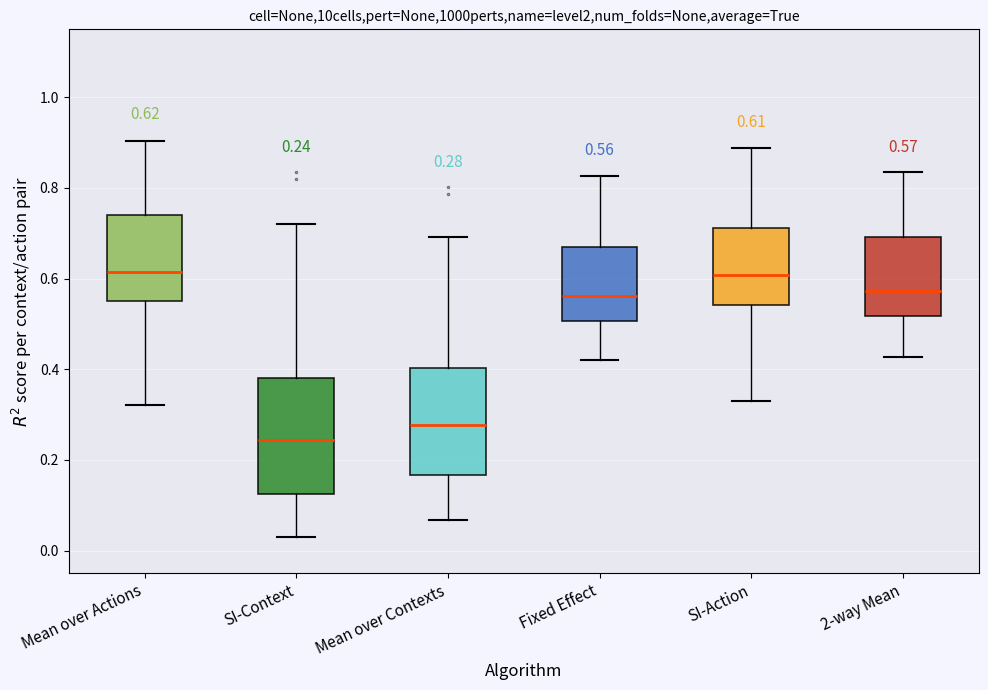

Which box's median line is the lowest?

SI-Context